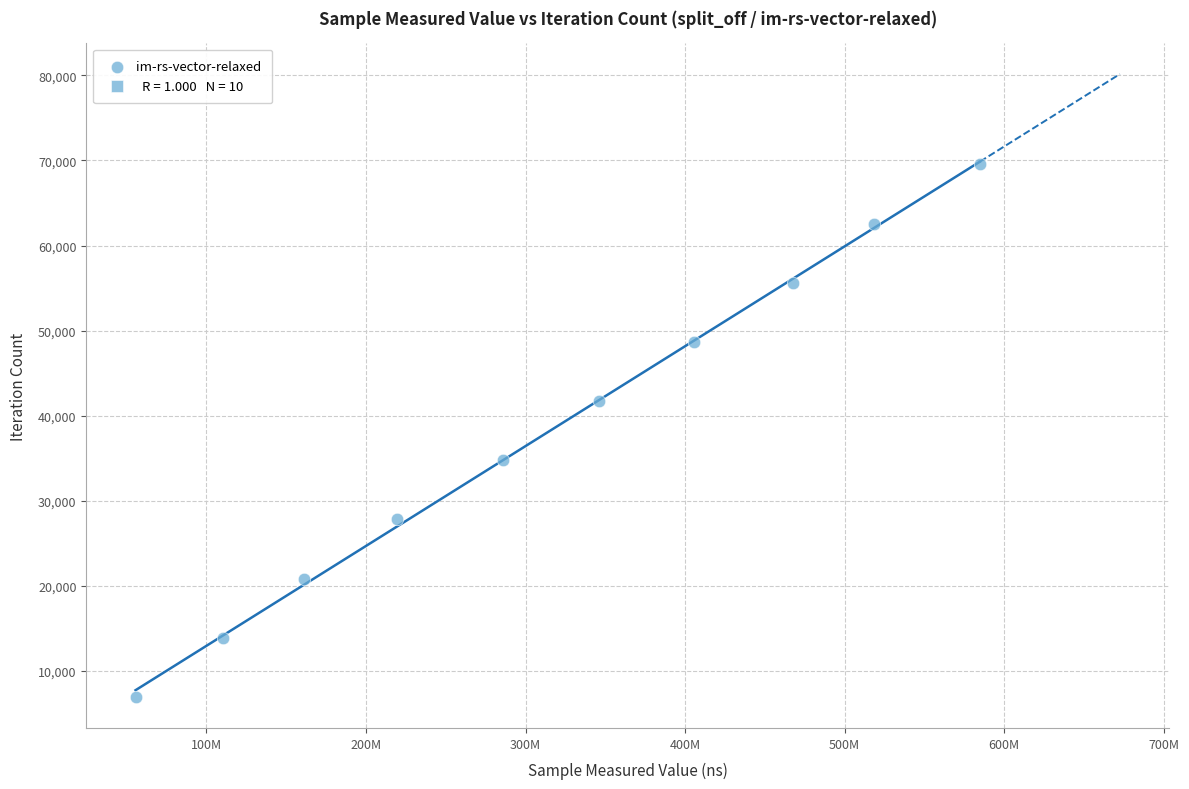

What is the average X value?

315505460